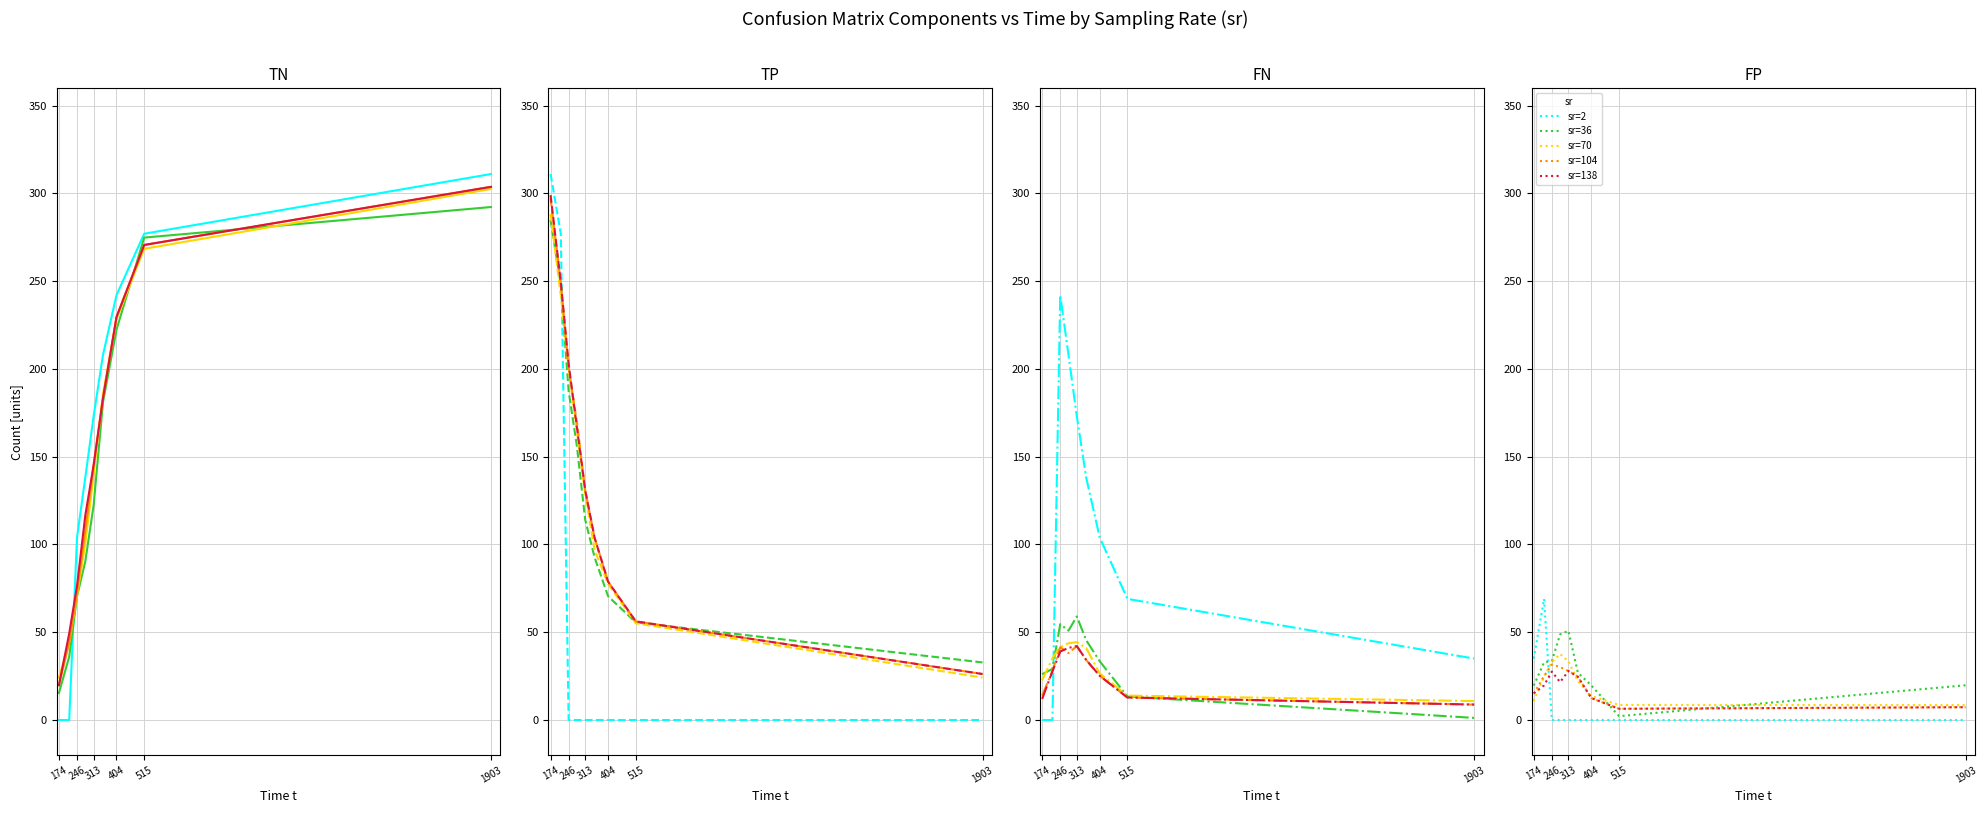

Is this an area chart (filled region under the line)?

No